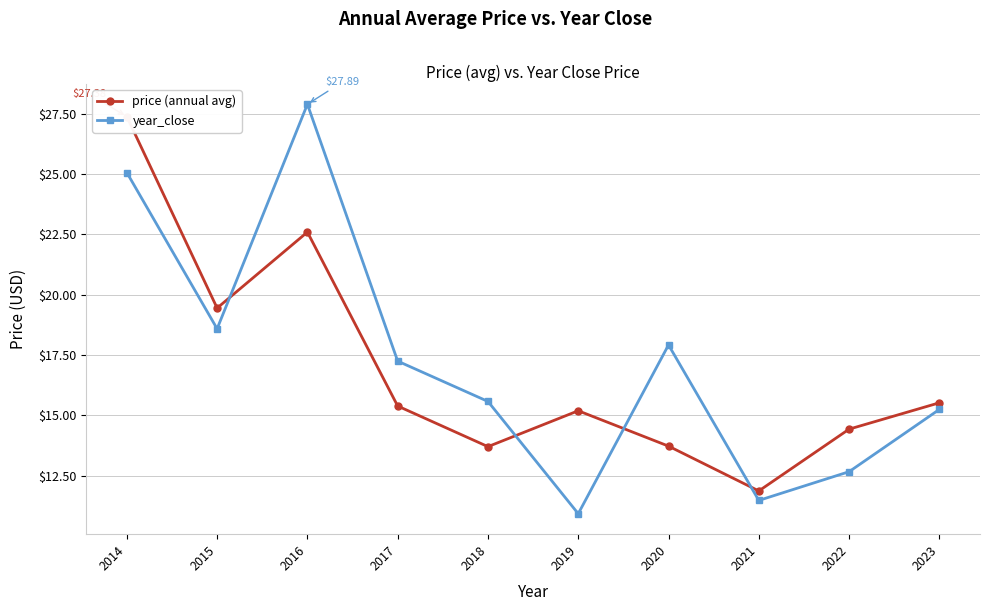

Between 2023 and 2014, which is larger?

2014